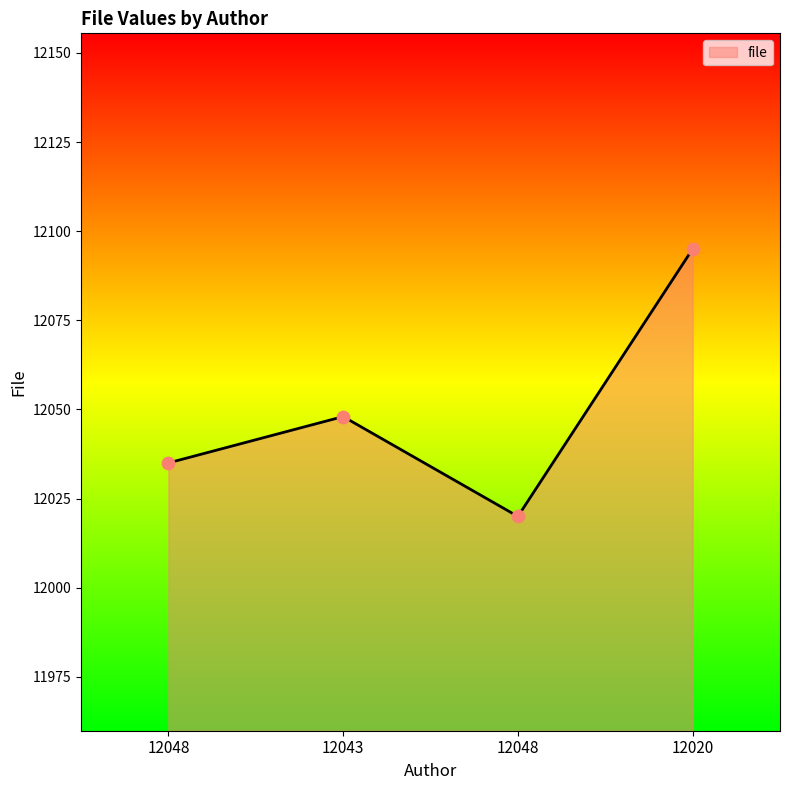

Which has a higher value, 12043 or 12048?

12043